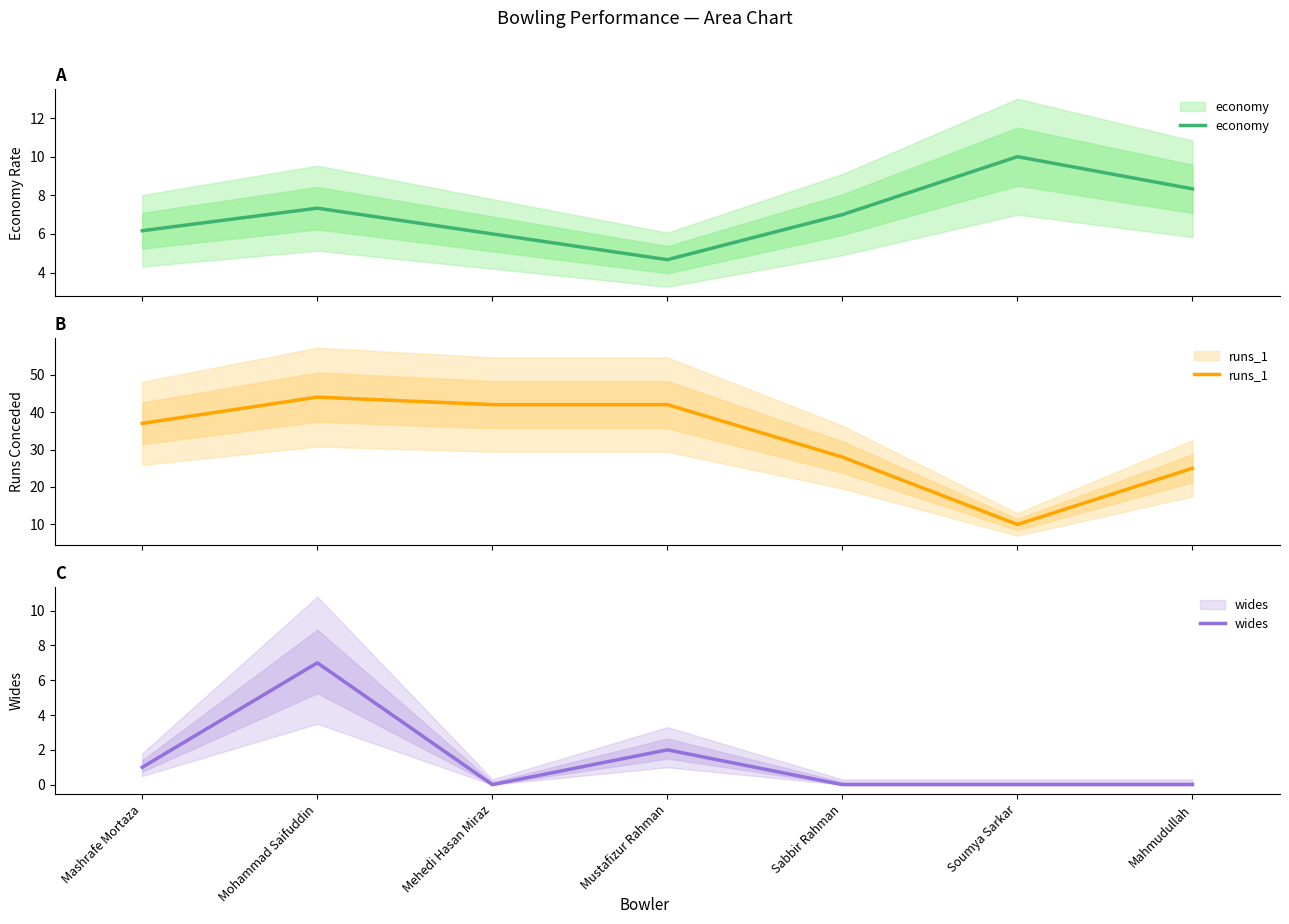

What is the label of the 4th point from the right?

Mustafizur Rahman